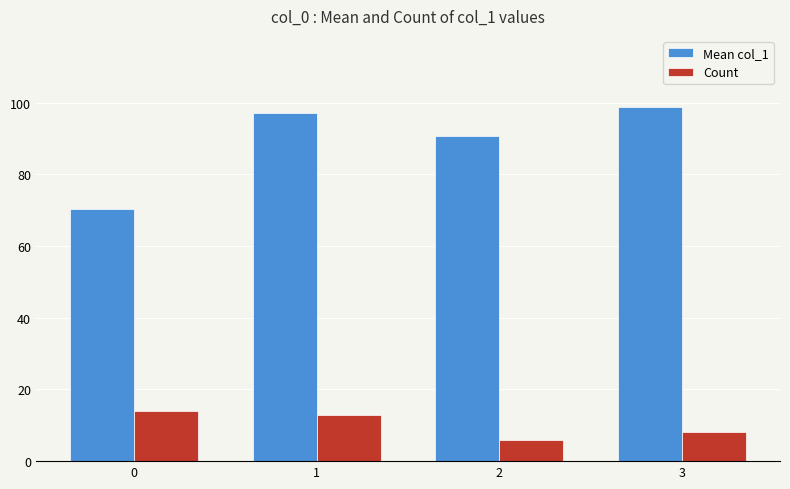

What is the minimum value for Count?

6.0